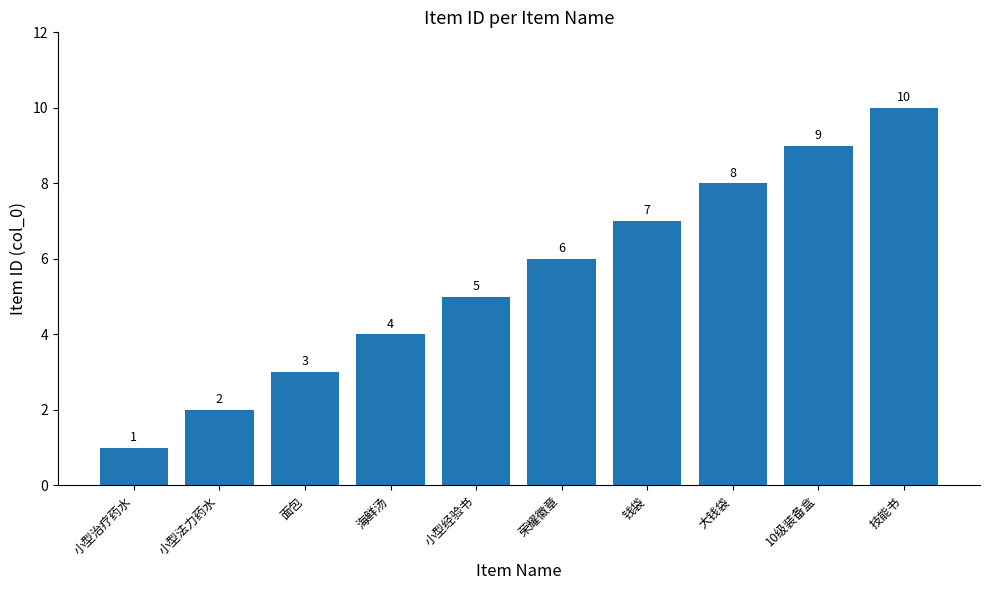

At which label is the value closest to 5?

小型经验书